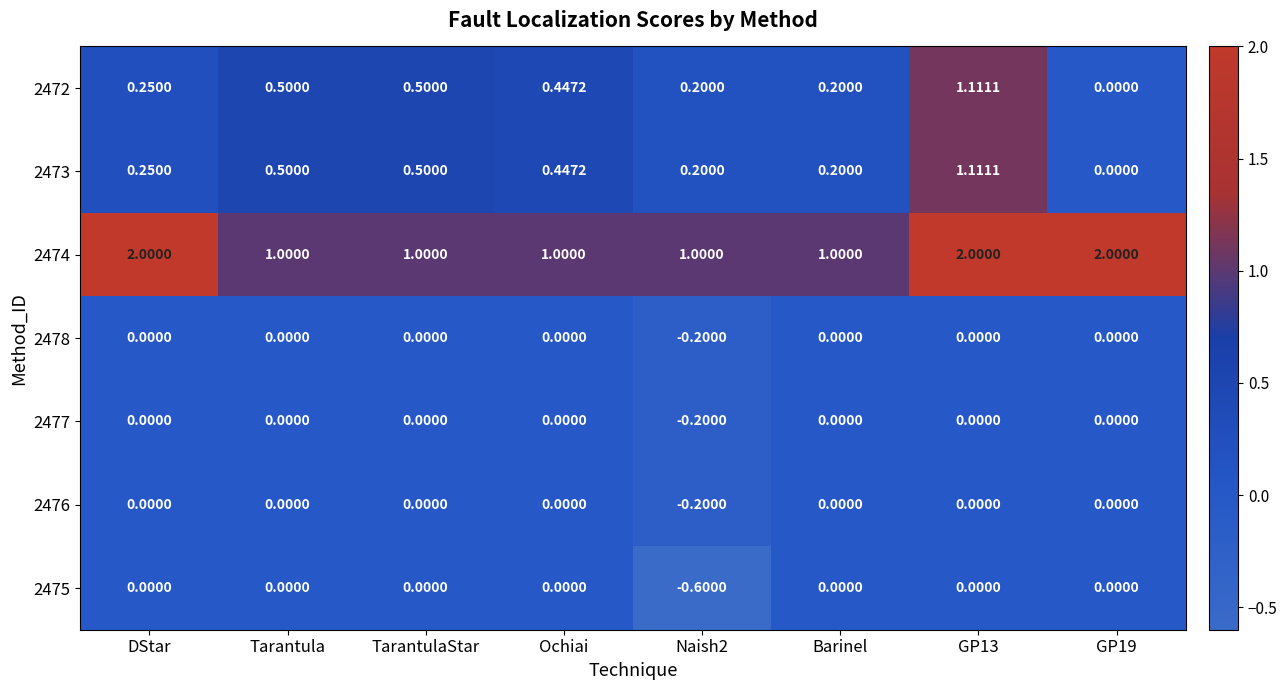

Is the value of 2478 at GP19 greater than the value of 2477 at Naish2?

Yes